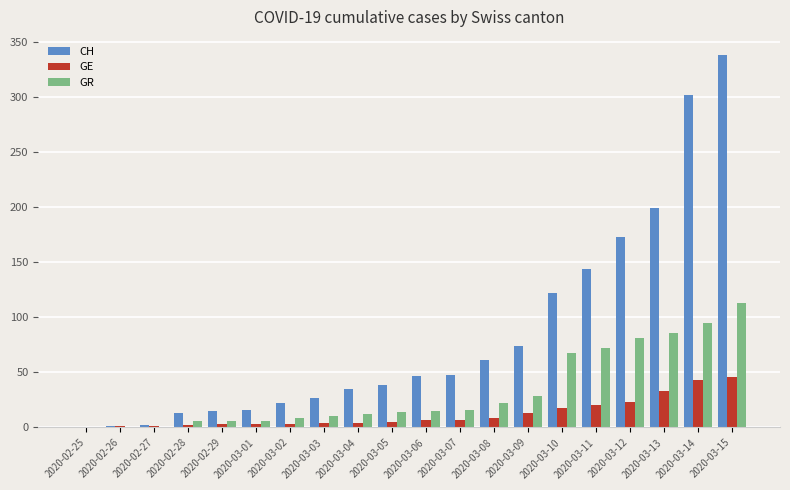

What is the sum of all GR values?

660